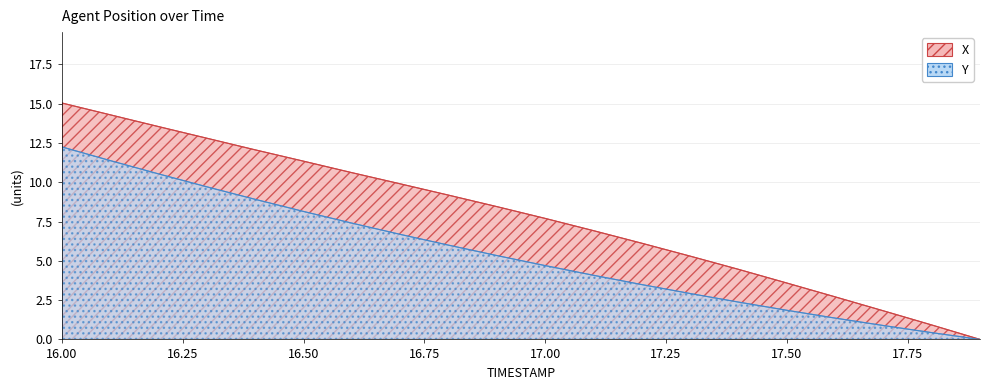

Which series has the largest total across all categories?

X